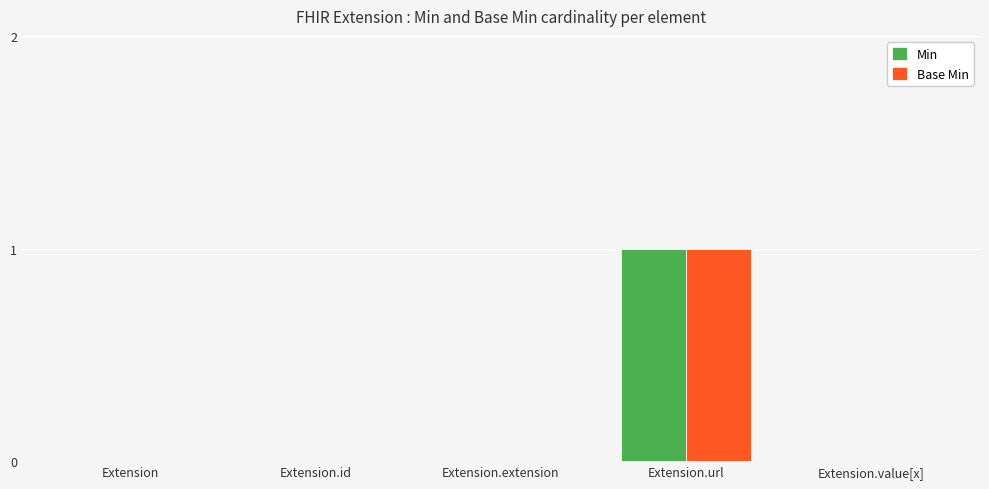

Is it true that Base Min equals 0 at Extension.value[x]?

True